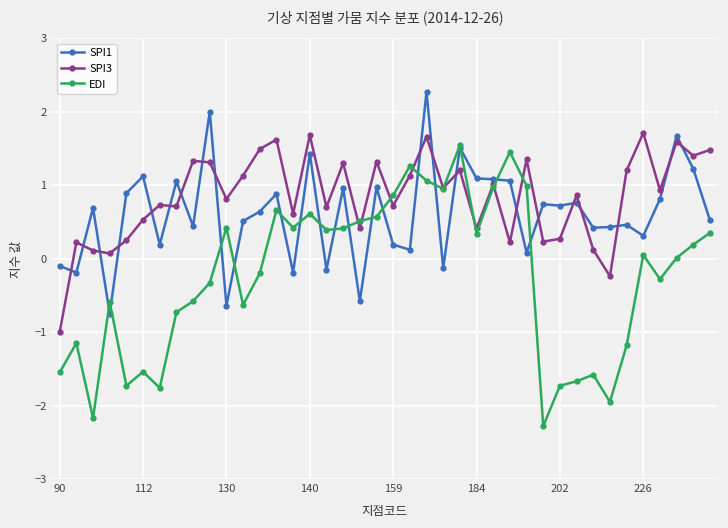

True or false: SPI3 and SPI1 cross at least once.

True